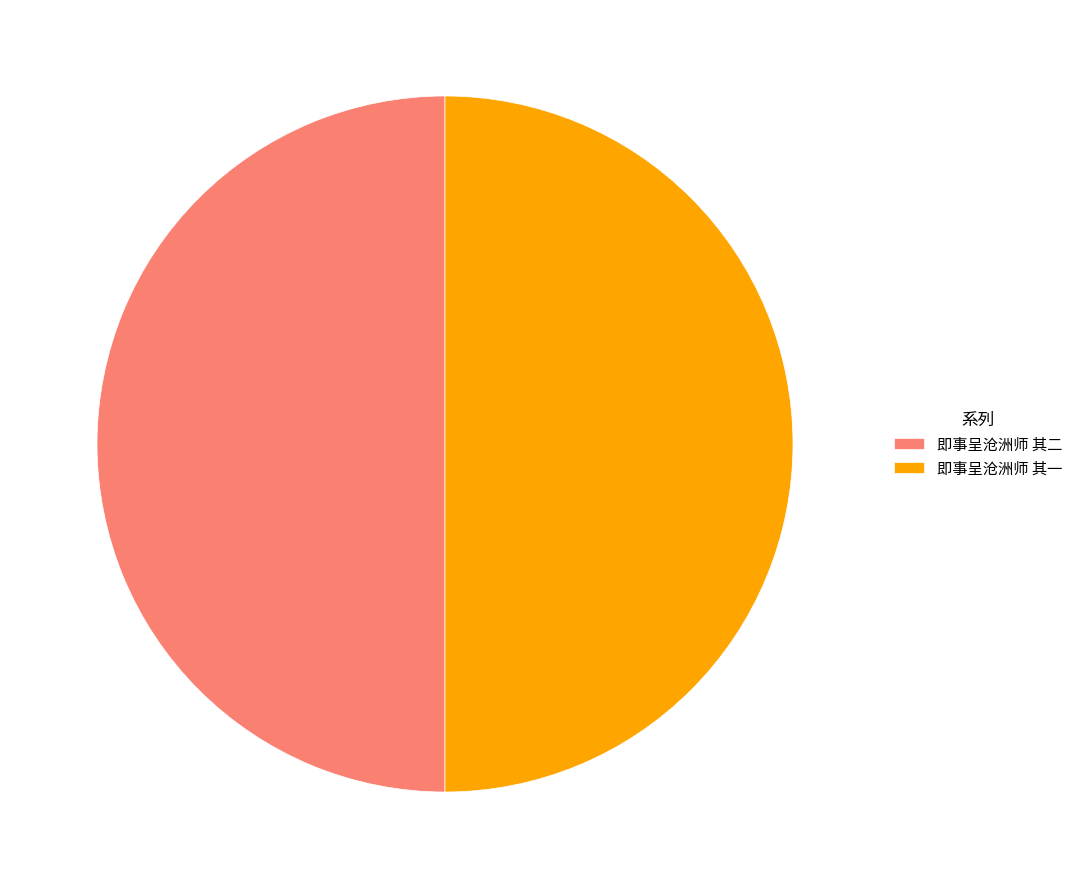

Combined, do 即事呈沧洲师 其二 and 即事呈沧洲师 其一 account for over 50%?

Yes